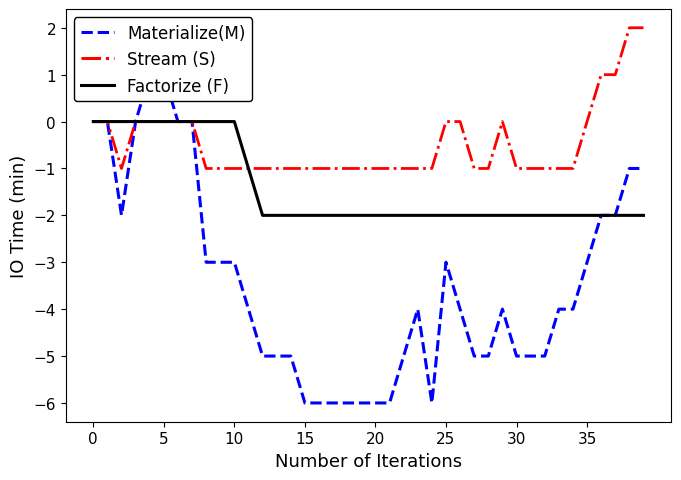

What is the total value across all series at 28?

-8